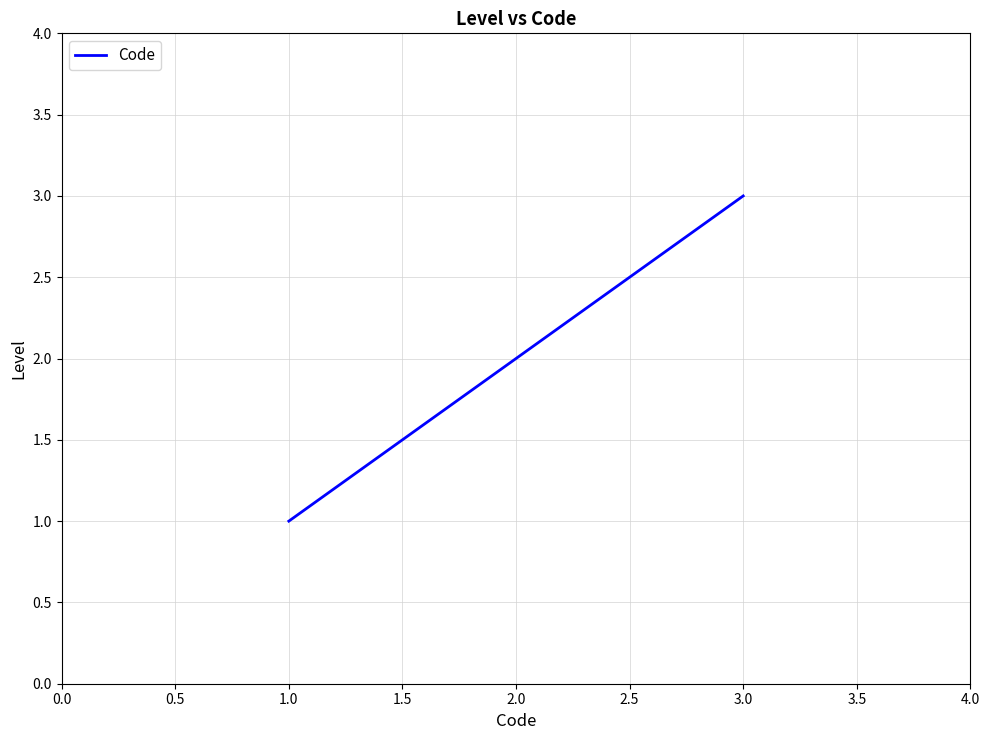

What is the difference between the maximum and minimum values?

2